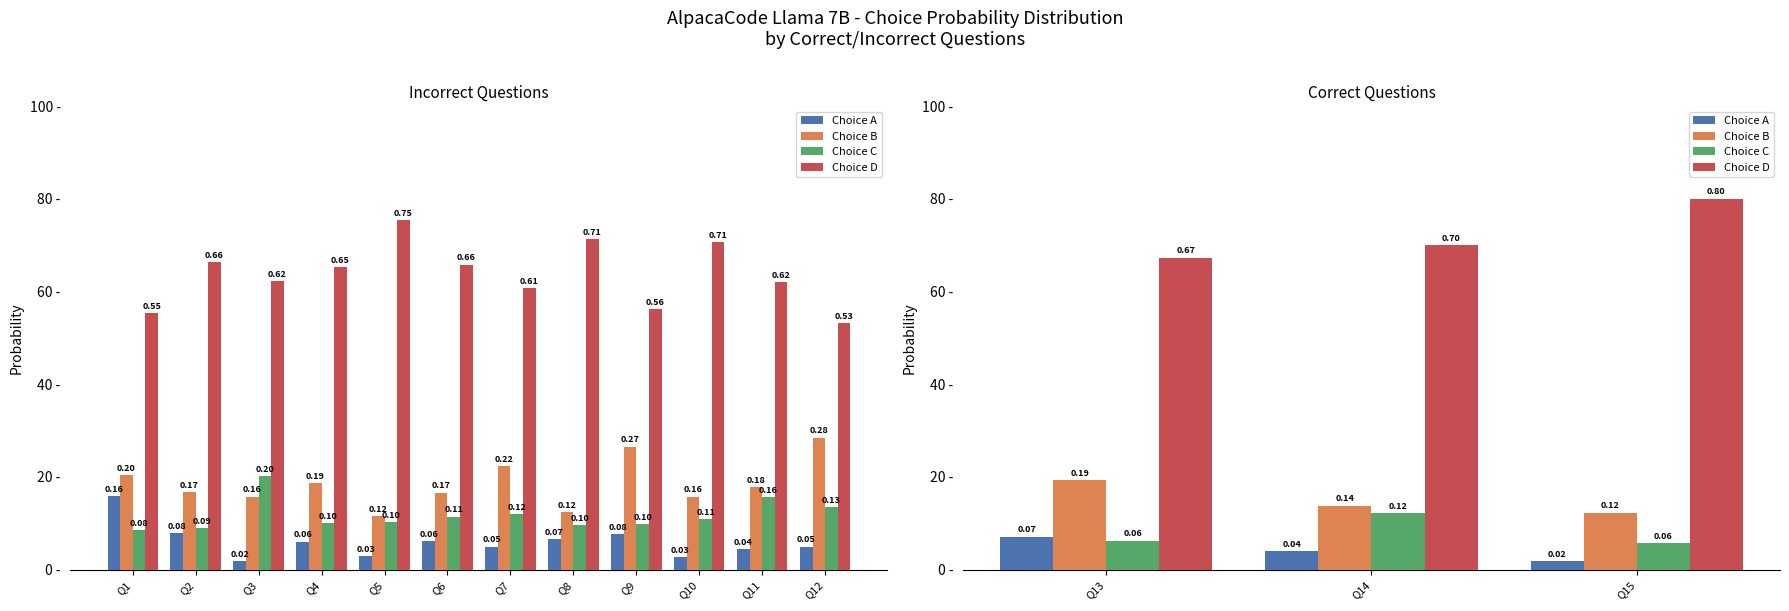

How many series are shown in this chart?

4